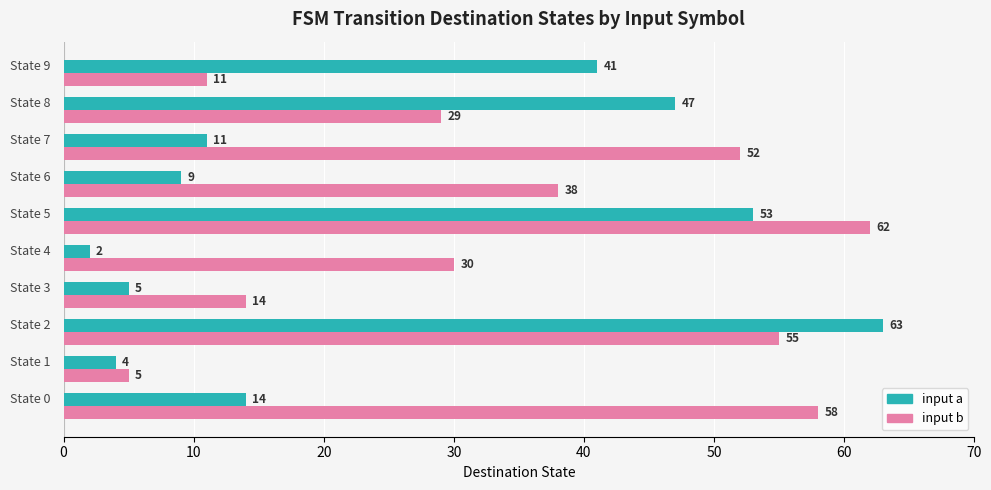

What is the difference between the second highest and second lowest values in the input a series?

49